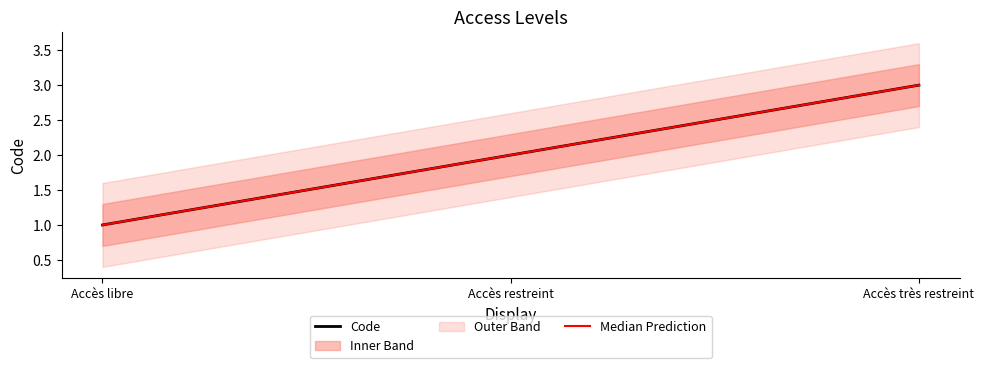

Which series has the widest spread of values?

Code